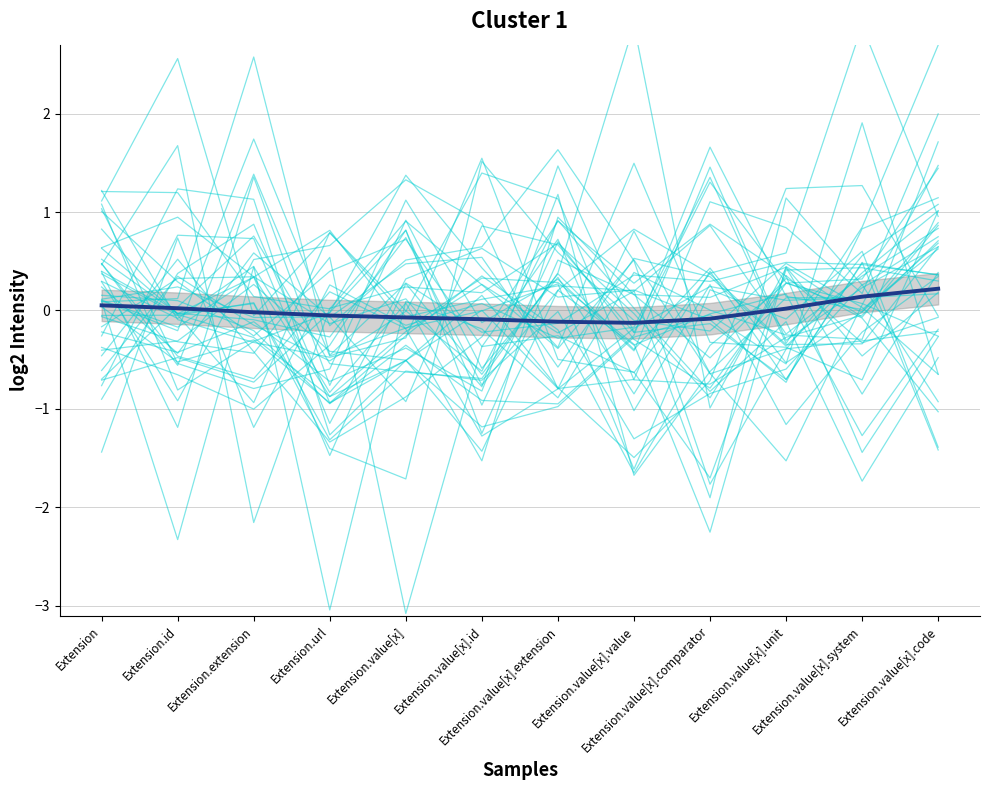

How many negative values does the Mean trend series have?

7